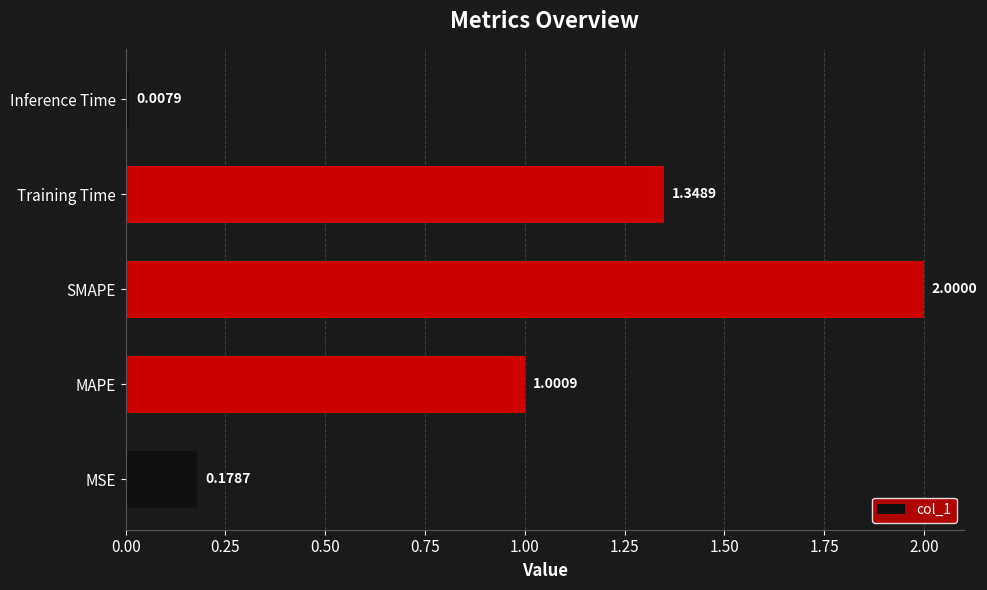

Which category has the lowest value across all series?

Inference Time